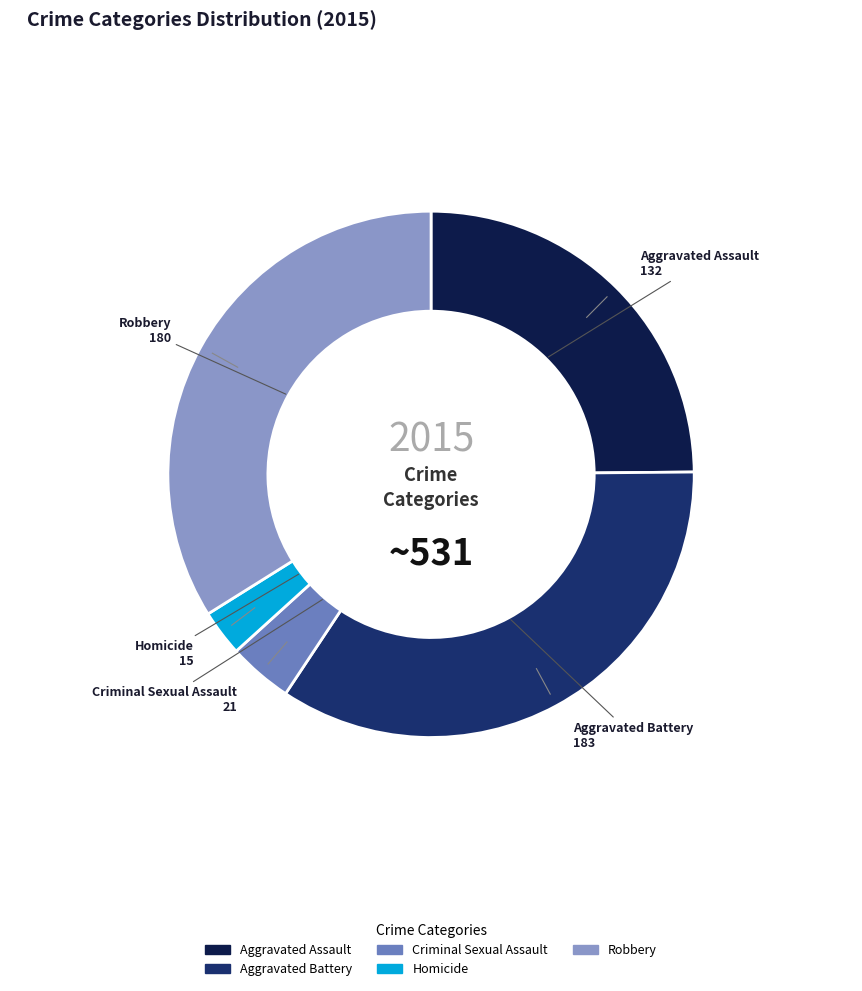

Combined, do Homicide and Aggravated Assault account for over 50%?

No